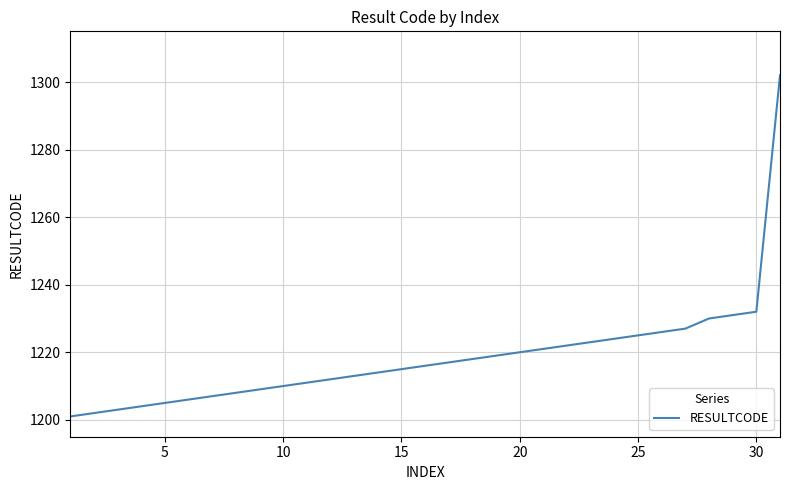

What is the greatest value displayed?

1302